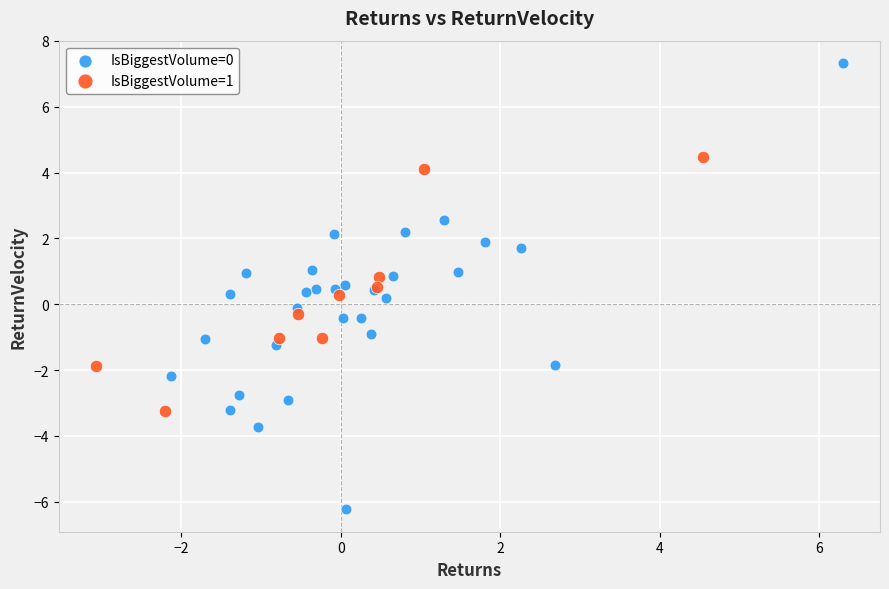

Which series has the largest Y range (max minus min)?

IsBiggestVolume=0